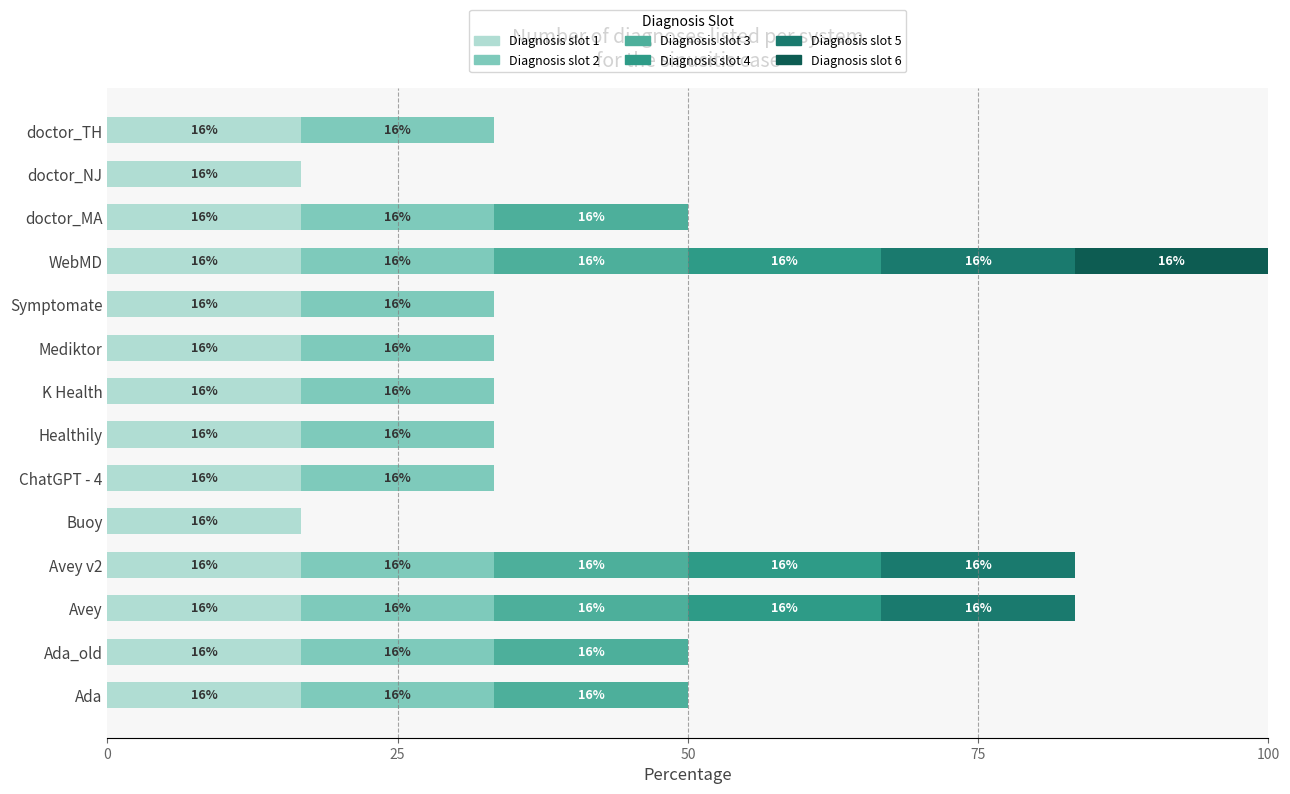

What is the sum of all Diagnosis slot 1 values?

233.3